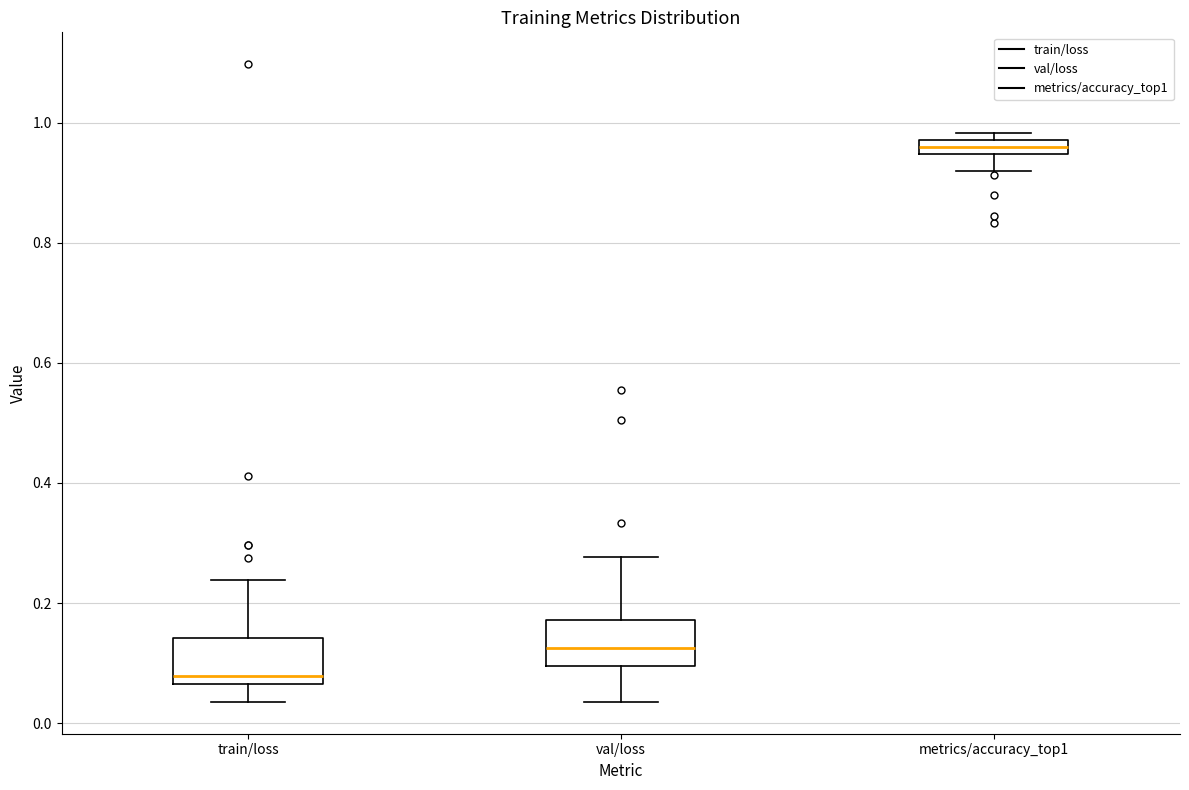

Where is the upper edge of the box for metrics/accuracy_top1 on the y-axis? The values are not printed on the chart, so give them approximately, as read against the axis.

0.98